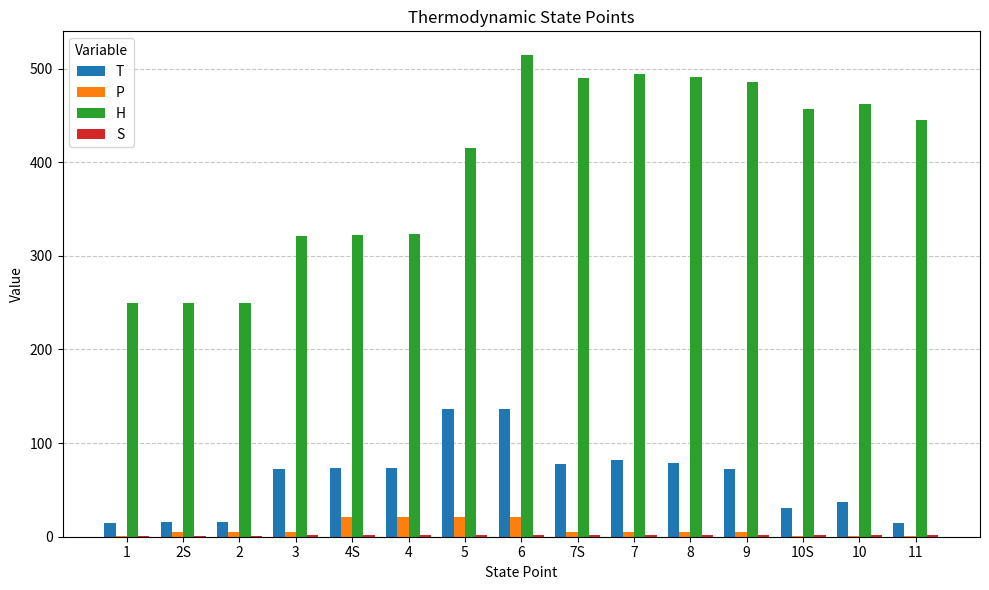

What is the total value across all series at 5?

574.4